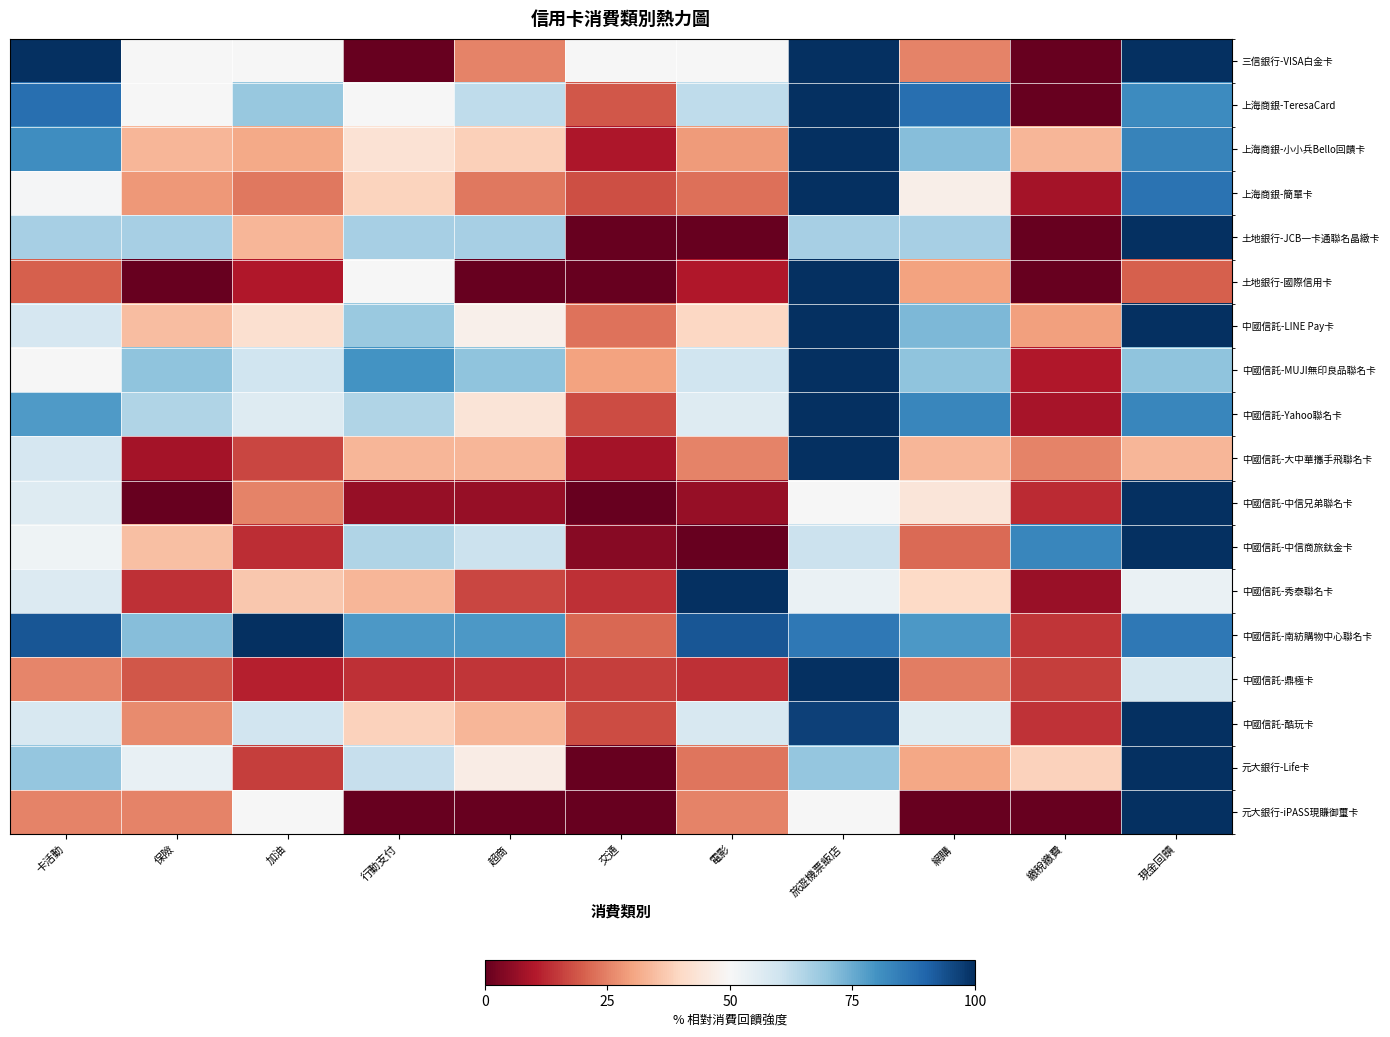

Reading left to right, extract all data points from this chart.

三信銀行-VISA白金卡: 卡活動=100.0	保險=50.0	加油=50.0	行動支付=0.0	超商=25.0	交通=50.0	電影=50.0	旅遊機票飯店=100.0	網購=25.0	繳稅繳費=0.0	現金回饋=100.0
上海商銀-TeresaCard: 卡活動=87.5	保險=50.0	加油=68.8	行動支付=50.0	超商=62.5	交通=18.8	電影=62.5	旅遊機票飯店=100.0	網購=87.5	繳稅繳費=0.0	現金回饋=81.2
上海商銀-小小兵Bello回饋卡: 卡活動=81.0	保險=33.3	加油=31.0	行動支付=42.9	超商=38.1	交通=9.5	電影=28.6	旅遊機票飯店=100.0	網購=71.4	繳稅繳費=33.3	現金回饋=83.3
上海商銀-簡單卡: 卡活動=50.6	保險=28.2	加油=23.5	行動支付=38.8	超商=23.5	交通=17.6	電影=22.4	旅遊機票飯店=100.0	網購=47.1	繳稅繳費=8.2	現金回饋=87.1
土地銀行-JCB一卡通聯名晶緻卡: 卡活動=66.7	保險=66.7	加油=33.3	行動支付=66.7	超商=66.7	交通=0.0	電影=0.0	旅遊機票飯店=66.7	網購=66.7	繳稅繳費=0.0	現金回饋=100.0
土地銀行-國際信用卡: 卡活動=20.0	保險=0.0	加油=10.0	行動支付=50.0	超商=0.0	交通=0.0	電影=10.0	旅遊機票飯店=100.0	網購=30.0	繳稅繳費=0.0	現金回饋=20.0
中國信託-LINE Pay卡: 卡活動=58.4	保險=34.7	加油=41.9	行動支付=68.7	超商=47.4	交通=22.8	電影=39.5	旅遊機票飯店=99.7	網購=72.6	繳稅繳費=29.5	現金回饋=100.0
中國信託-MUJI無印良品聯名卡: 卡活動=50.0	保險=70.0	加油=60.0	行動支付=80.0	超商=70.0	交通=30.0	電影=60.0	旅遊機票飯店=100.0	網購=70.0	繳稅繳費=10.0	現金回饋=70.0
中國信託-Yahoo聯名卡: 卡活動=78.3	保險=65.2	加油=56.5	行動支付=65.2	超商=43.5	交通=17.4	電影=56.5	旅遊機票飯店=100.0	網購=82.6	繳稅繳費=8.7	現金回饋=82.6
中國信託-大中華攜手飛聯名卡: 卡活動=58.3	保險=8.3	加油=16.7	行動支付=33.3	超商=33.3	交通=8.3	電影=25.0	旅遊機票飯店=100.0	網購=33.3	繳稅繳費=25.0	現金回饋=33.3
中國信託-中信兄弟聯名卡: 卡活動=56.2	保險=0.0	加油=25.0	行動支付=6.2	超商=6.2	交通=0.0	電影=6.2	旅遊機票飯店=50.0	網購=43.8	繳稅繳費=12.5	現金回饋=100.0
中國信託-中信商旅鈦金卡: 卡活動=52.2	保險=34.8	加油=13.0	行動支付=65.2	超商=60.9	交通=4.3	電影=0.0	旅遊機票飯店=60.9	網購=21.7	繳稅繳費=82.6	現金回饋=100.0
中國信託-秀泰聯名卡: 卡活動=56.7	保險=13.3	加油=36.7	行動支付=33.3	超商=16.7	交通=13.3	電影=100.0	旅遊機票飯店=53.3	網購=40.0	繳稅繳費=6.7	現金回饋=53.3
中國信託-南紡購物中心聯名卡: 卡活動=92.9	保險=71.4	加油=100.0	行動支付=78.6	超商=78.6	交通=21.4	電影=92.9	旅遊機票飯店=85.7	網購=78.6	繳稅繳費=14.3	現金回饋=85.7
中國信託-鼎極卡: 卡活動=25.6	保險=18.9	加油=11.1	行動支付=13.3	超商=14.4	交通=15.6	電影=13.3	旅遊機票飯店=100.0	網購=24.4	繳稅繳費=15.6	現金回饋=58.9
中國信託-酷玩卡: 卡活動=57.9	保險=26.3	加油=59.6	行動支付=38.6	超商=33.3	交通=17.5	電影=57.9	旅遊機票飯店=96.5	網購=56.1	繳稅繳費=14.0	現金回饋=100.0
元大銀行-Life卡: 卡活動=69.2	保險=53.8	加油=15.4	行動支付=61.5	超商=46.2	交通=0.0	電影=23.1	旅遊機票飯店=69.2	網購=30.8	繳稅繳費=38.5	現金回饋=100.0
元大銀行-iPASS現賺御璽卡: 卡活動=25.0	保險=25.0	加油=50.0	行動支付=0.0	超商=0.0	交通=0.0	電影=25.0	旅遊機票飯店=50.0	網購=0.0	繳稅繳費=0.0	現金回饋=100.0